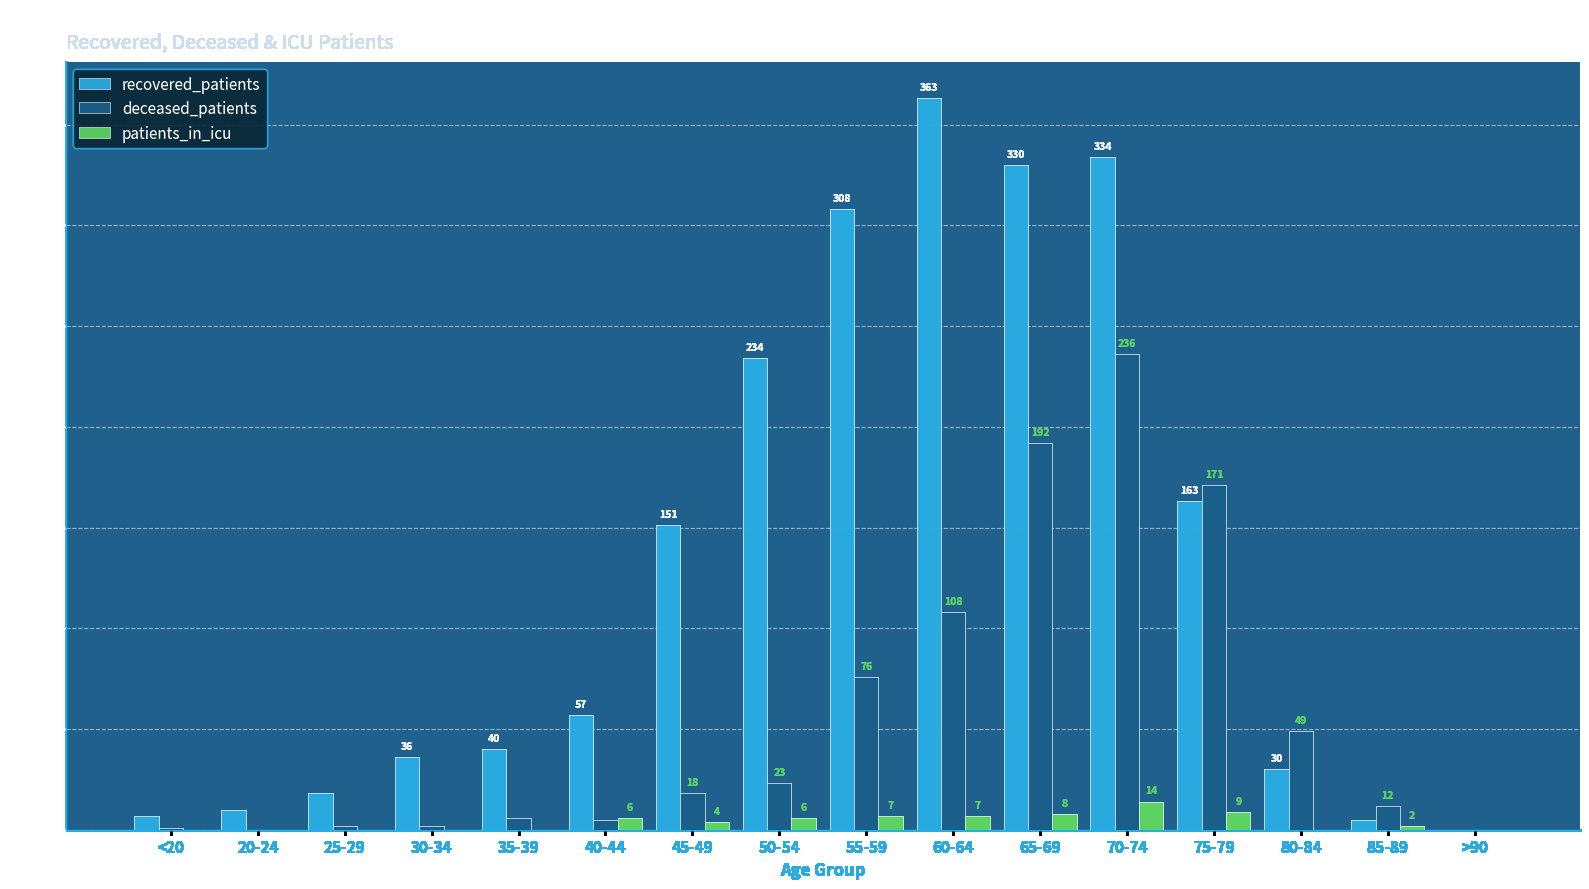

What is the sum of the patients_in_icu values at 45-49 and 35-39?

4